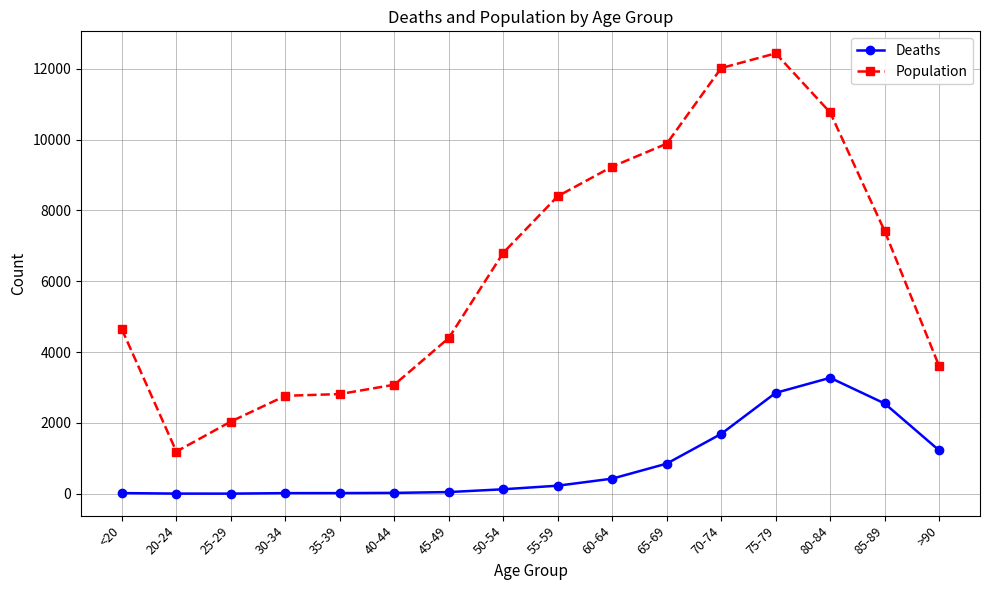

Rank the series at 85-89 from highest to lowest value.

Population, Deaths